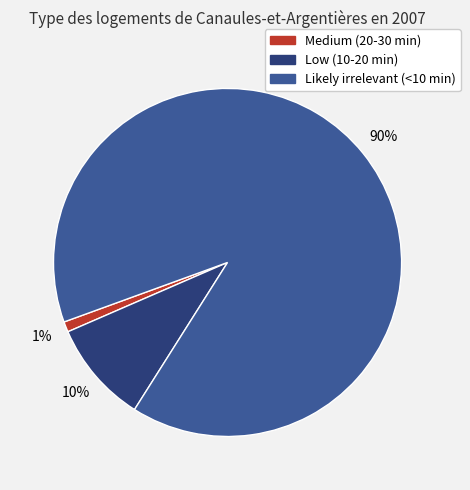

To the nearest percent, what is the combined percentage of Medium (20-30 min) and Likely irrelevant (<10 min)?

90%